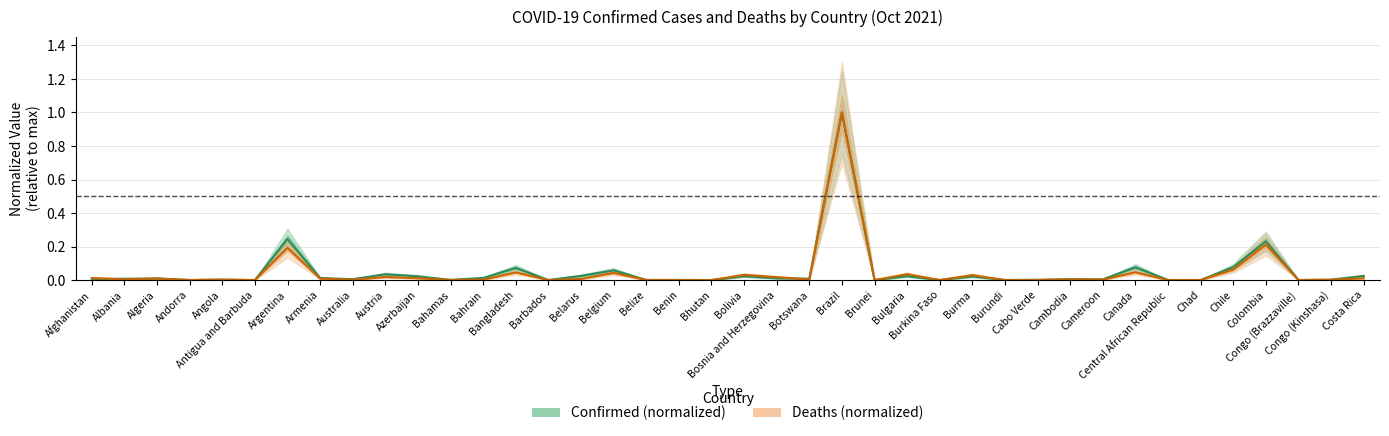

Which series has the largest total across all categories?

Confirmed (normalized)